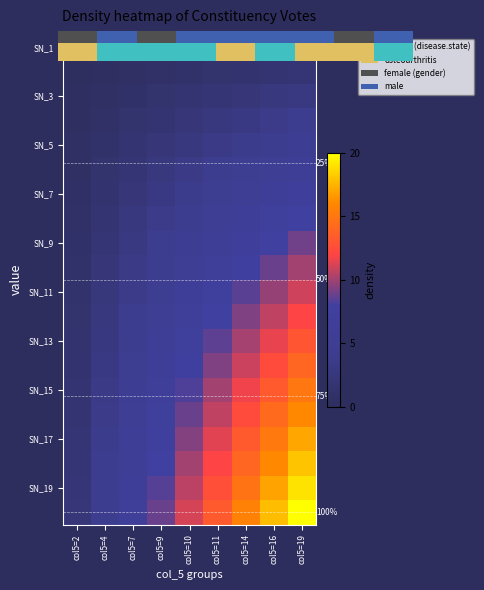

Reading right to left, what are all the values shown in this chart?

row_0: col5=19=1.0	col5=16=0.0	col5=14=1.0	col5=11=1.0	col5=10=1.0	col5=9=1.0	col5=7=0.0	col5=4=1.0	col5=2=0.0
row_1: col5=19=2.0	col5=16=1.8	col5=14=1.6	col5=11=1.3	col5=10=1.1	col5=9=0.9	col5=7=0.7	col5=4=0.4	col5=2=0.2
row_2: col5=19=3.0	col5=16=2.7	col5=14=2.3	col5=11=2.0	col5=10=1.7	col5=9=1.3	col5=7=1.0	col5=4=0.7	col5=2=0.3
row_3: col5=19=4.0	col5=16=3.6	col5=14=3.1	col5=11=2.7	col5=10=2.2	col5=9=1.8	col5=7=1.3	col5=4=0.9	col5=2=0.4
row_4: col5=19=5.0	col5=16=4.4	col5=14=3.9	col5=11=3.3	col5=10=2.8	col5=9=2.2	col5=7=1.7	col5=4=1.1	col5=2=0.6
row_5: col5=19=6.0	col5=16=5.3	col5=14=4.7	col5=11=4.0	col5=10=3.3	col5=9=2.7	col5=7=2.0	col5=4=1.3	col5=2=0.7
row_6: col5=19=7.0	col5=16=6.2	col5=14=5.4	col5=11=4.7	col5=10=3.9	col5=9=3.1	col5=7=2.3	col5=4=1.6	col5=2=0.8
row_7: col5=19=8.0	col5=16=7.1	col5=14=6.2	col5=11=5.3	col5=10=4.4	col5=9=3.6	col5=7=2.7	col5=4=1.8	col5=2=0.9
row_8: col5=19=9.0	col5=16=8.0	col5=14=7.0	col5=11=6.0	col5=10=5.0	col5=9=4.0	col5=7=3.0	col5=4=2.0	col5=2=1.0
row_9: col5=19=10.0	col5=16=8.9	col5=14=7.8	col5=11=6.7	col5=10=5.6	col5=9=4.4	col5=7=3.3	col5=4=2.2	col5=2=1.1
row_10: col5=19=11.0	col5=16=9.8	col5=14=8.6	col5=11=7.3	col5=10=6.1	col5=9=4.9	col5=7=3.7	col5=4=2.4	col5=2=1.2
row_11: col5=19=12.0	col5=16=10.7	col5=14=9.3	col5=11=8.0	col5=10=6.7	col5=9=5.3	col5=7=4.0	col5=4=2.7	col5=2=1.3
row_12: col5=19=13.0	col5=16=11.6	col5=14=10.1	col5=11=8.7	col5=10=7.2	col5=9=5.8	col5=7=4.3	col5=4=2.9	col5=2=1.4
row_13: col5=19=14.0	col5=16=12.4	col5=14=10.9	col5=11=9.3	col5=10=7.8	col5=9=6.2	col5=7=4.7	col5=4=3.1	col5=2=1.6
row_14: col5=19=15.0	col5=16=13.3	col5=14=11.7	col5=11=10.0	col5=10=8.3	col5=9=6.7	col5=7=5.0	col5=4=3.3	col5=2=1.7
row_15: col5=19=16.0	col5=16=14.2	col5=14=12.4	col5=11=10.7	col5=10=8.9	col5=9=7.1	col5=7=5.3	col5=4=3.6	col5=2=1.8
row_16: col5=19=17.0	col5=16=15.1	col5=14=13.2	col5=11=11.3	col5=10=9.4	col5=9=7.6	col5=7=5.7	col5=4=3.8	col5=2=1.9
row_17: col5=19=18.0	col5=16=16.0	col5=14=14.0	col5=11=12.0	col5=10=10.0	col5=9=8.0	col5=7=6.0	col5=4=4.0	col5=2=2.0
row_18: col5=19=19.0	col5=16=16.9	col5=14=14.8	col5=11=12.7	col5=10=10.6	col5=9=8.4	col5=7=6.3	col5=4=4.2	col5=2=2.1
row_19: col5=19=20.0	col5=16=17.8	col5=14=15.6	col5=11=13.3	col5=10=11.1	col5=9=8.9	col5=7=6.7	col5=4=4.4	col5=2=2.2